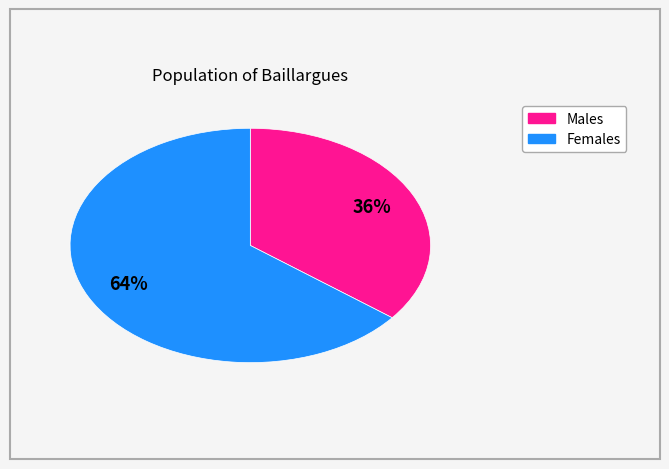

To the nearest percent, what is the average slice percentage?

50%